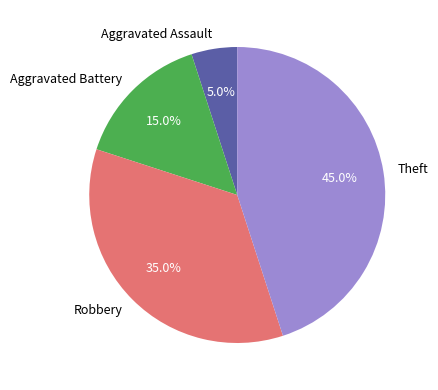

Between Aggravated Assault and Aggravated Battery, which is larger?

Aggravated Battery